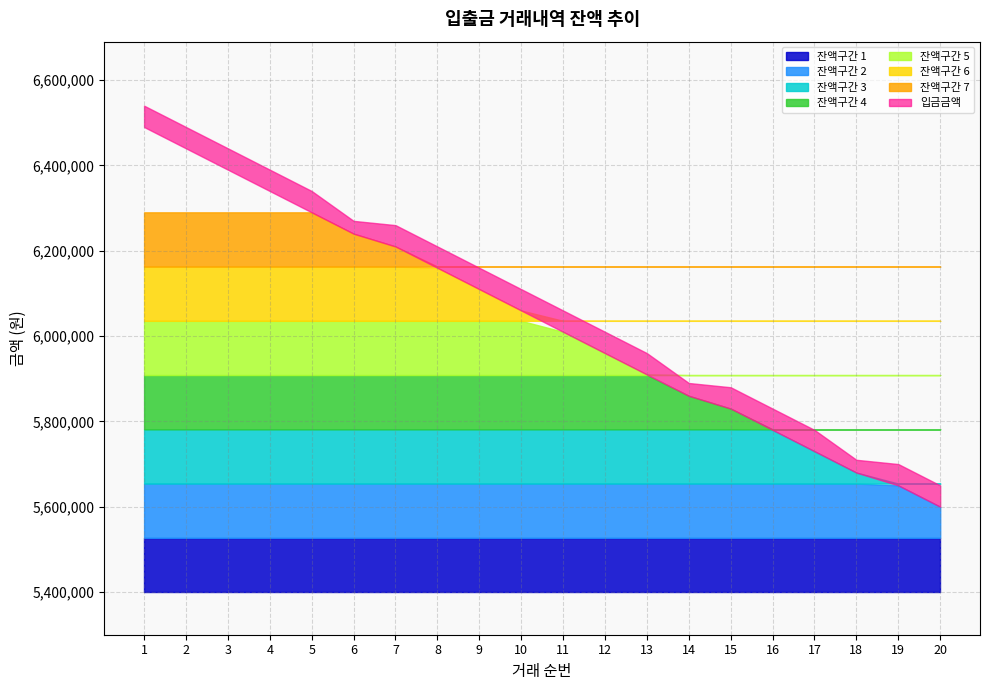

Rank the categories by 잔액후잔액 value from lowest to highest.

20, 19, 18, 17, 16, 15, 14, 13, 12, 11, 10, 9, 8, 7, 6, 5, 4, 3, 2, 1